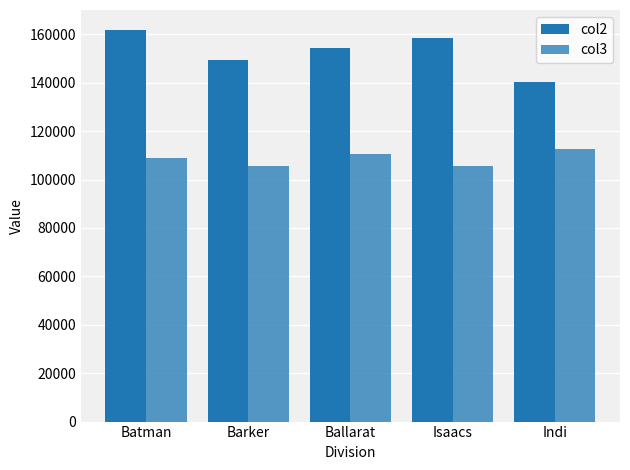

Rank the categories by col3 value from highest to lowest.

Indi, Ballarat, Batman, Isaacs, Barker